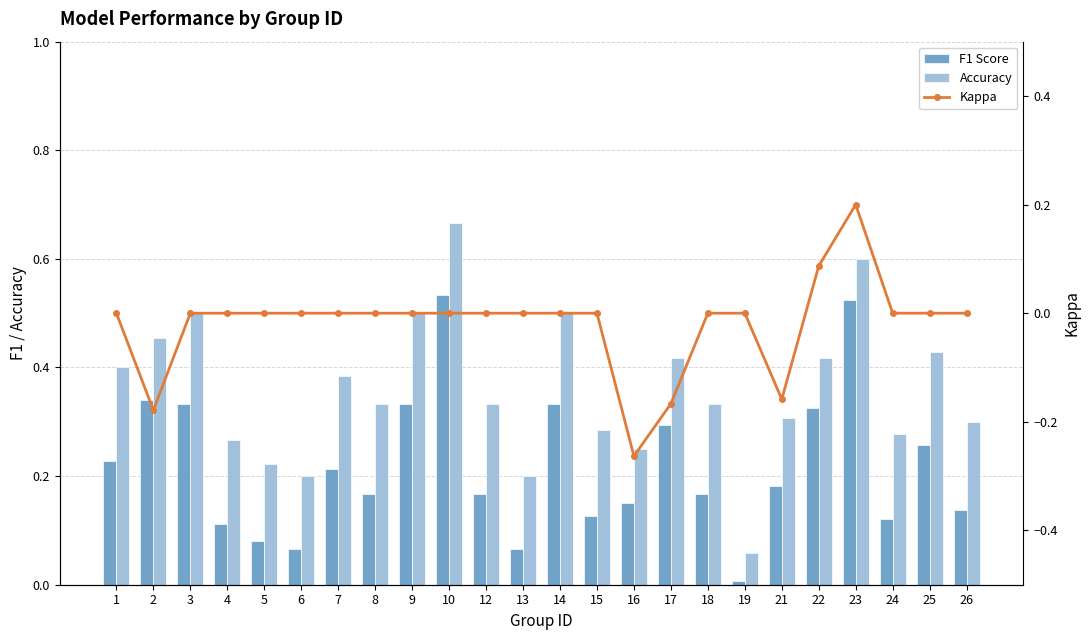

The value of Accuracy at 16 is 0.2. True or false?

True